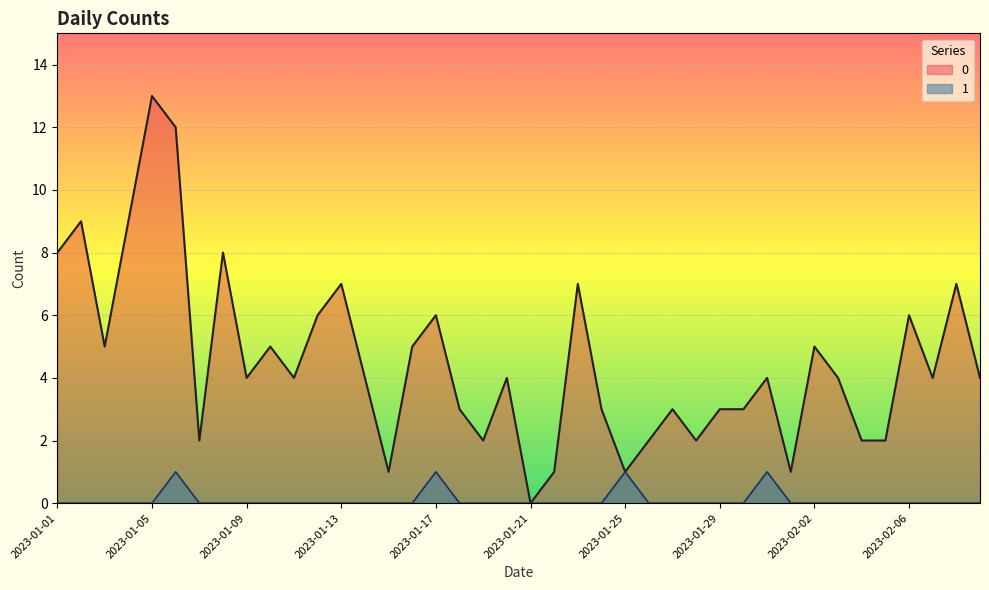

At which category is the sum across all series the highest?

2023-01-05